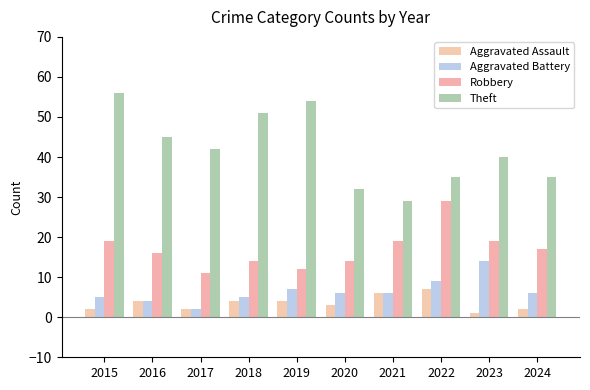

How many distinct data groups are displayed?

4